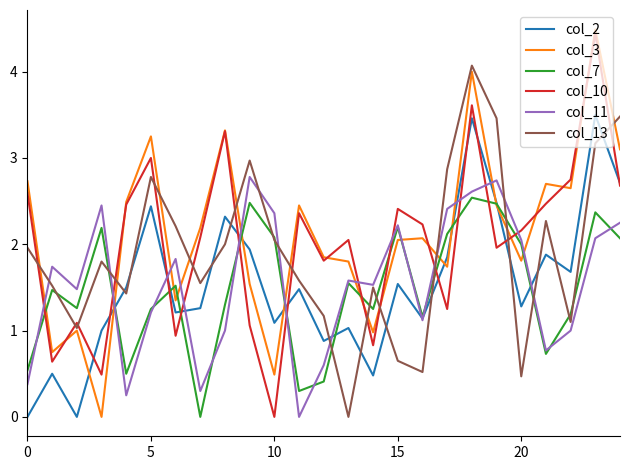

Which series ends up on top after the final intersection of col_2 and col_13?

col_13